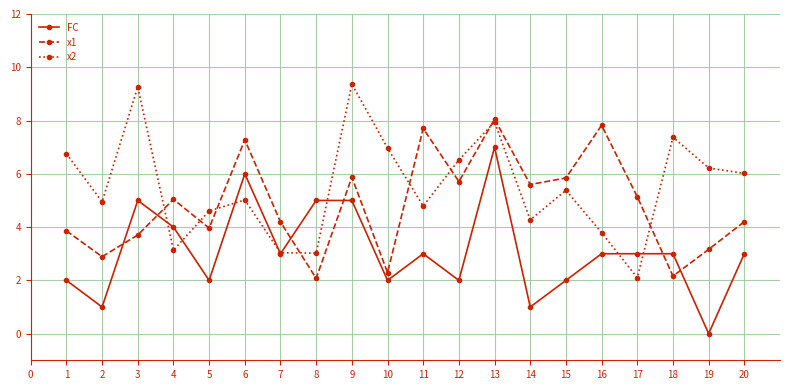

What is the sum of all FC values?

62.0